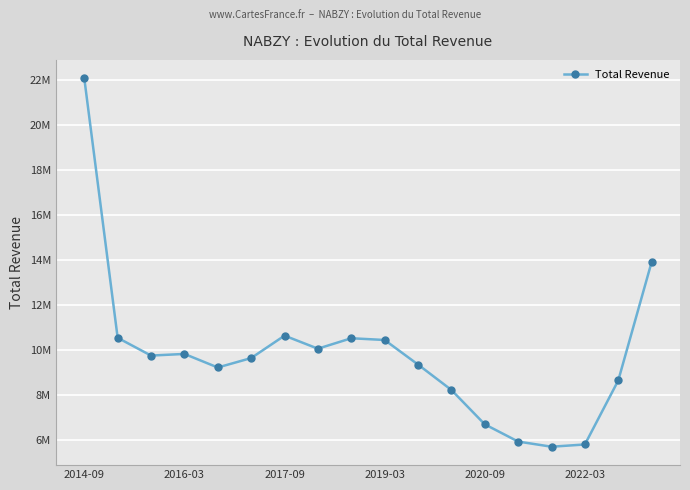

Is this an area chart (filled region under the line)?

No